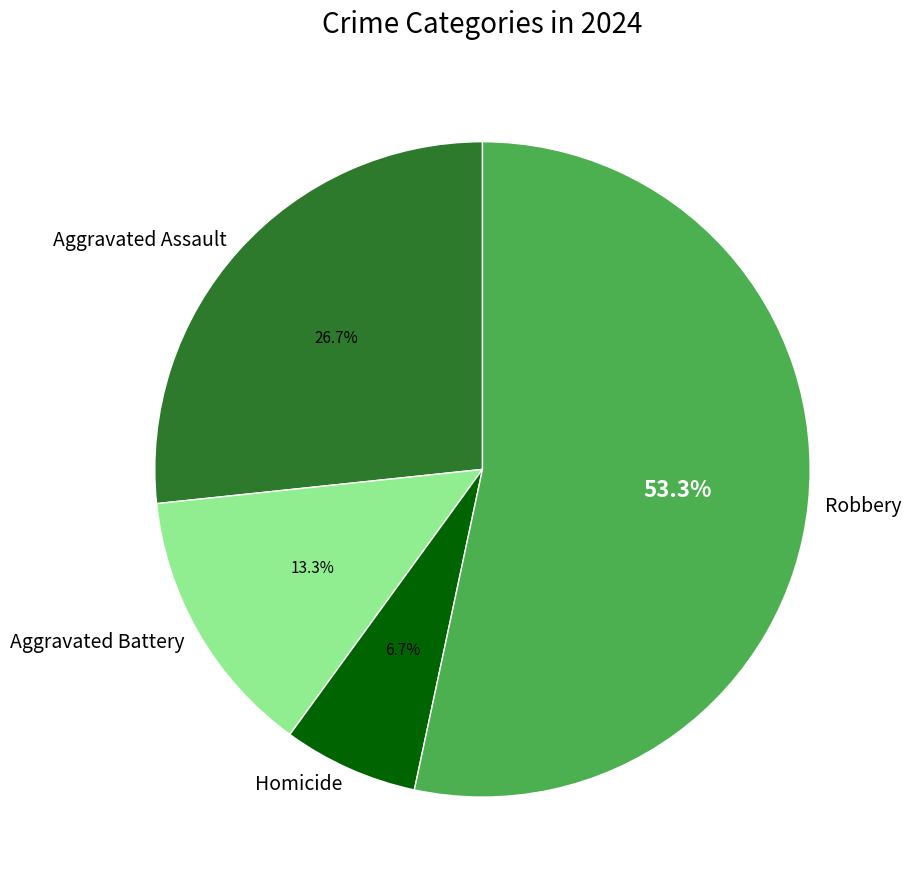

Between Aggravated Battery and Homicide, which is larger?

Aggravated Battery